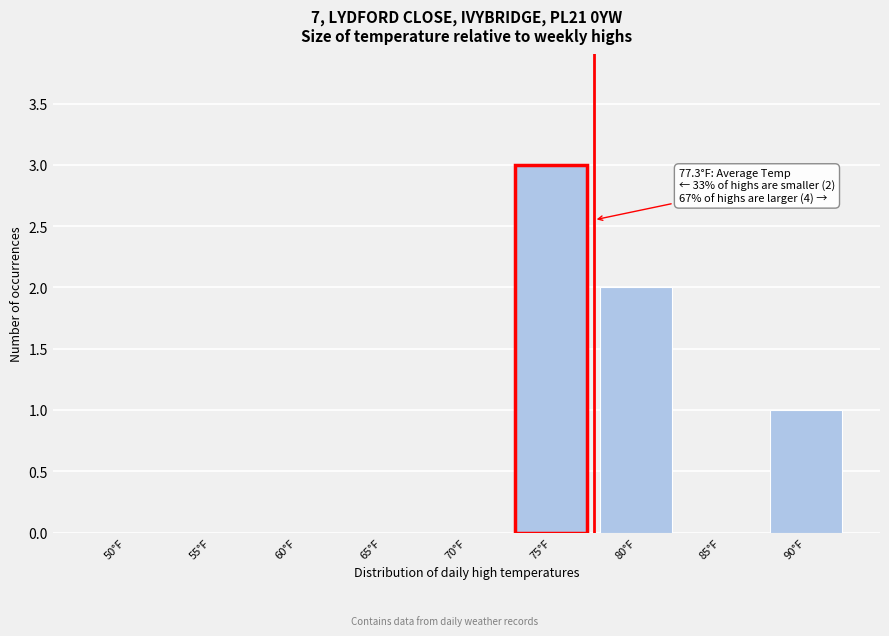

Reading right to left, list all the values displayed in this chart.

90°F=1	85°F=0	80°F=2	75°F=3	70°F=0	65°F=0	60°F=0	55°F=0	50°F=0